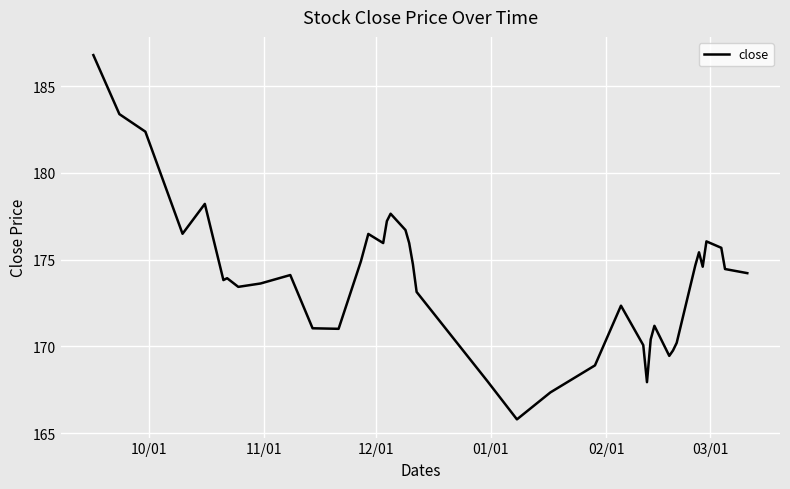

What is the smallest value displayed?

165.8